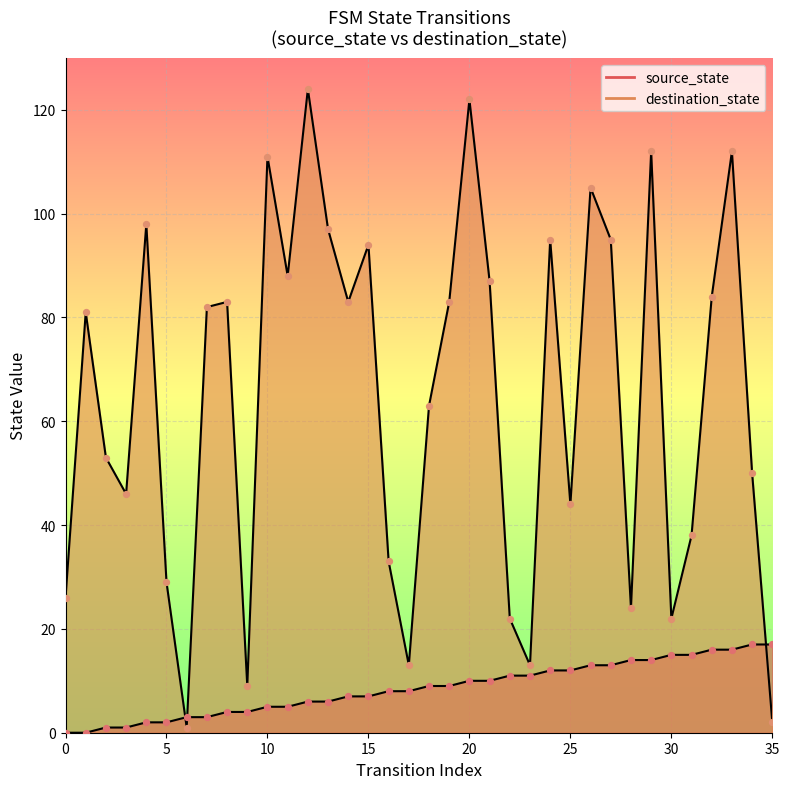

Is the value of destination_state at 3 greater than the value of source_state at 8?

Yes